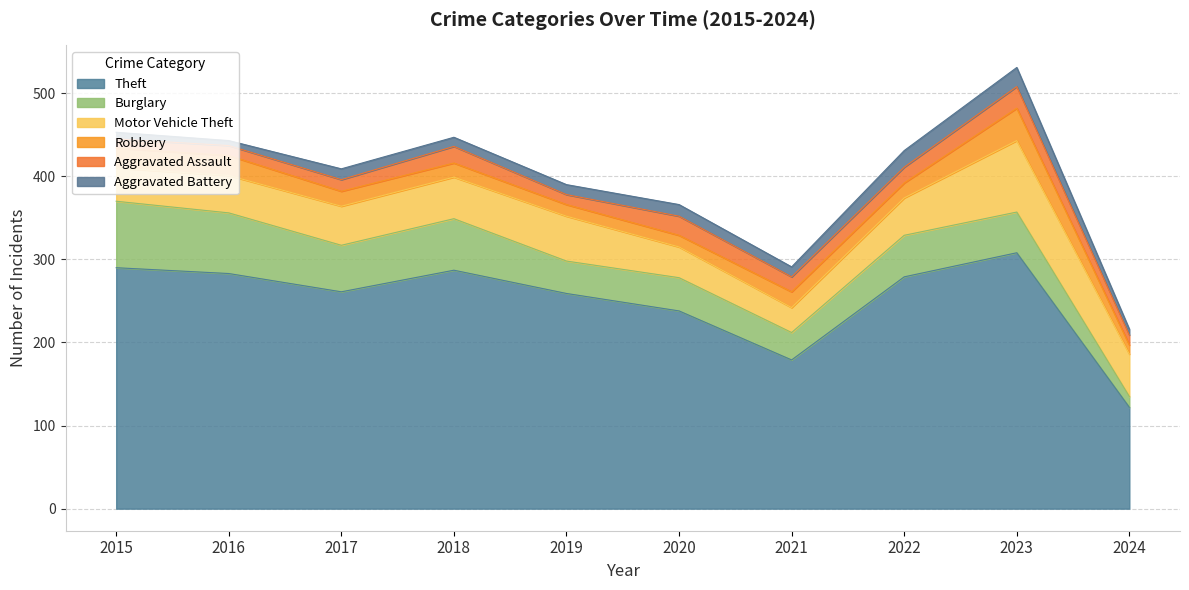

Does the chart display data point markers on the line(s)?

No